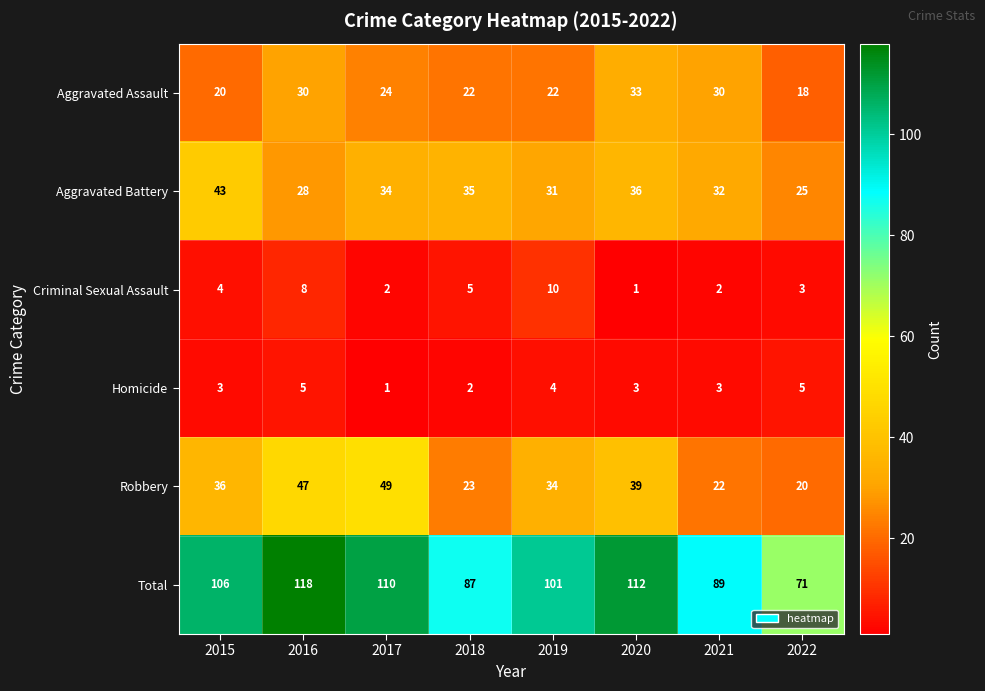

At 2021, list the series in order from largest to smallest.

Total, Aggravated Battery, Aggravated Assault, Robbery, Homicide, Criminal Sexual Assault